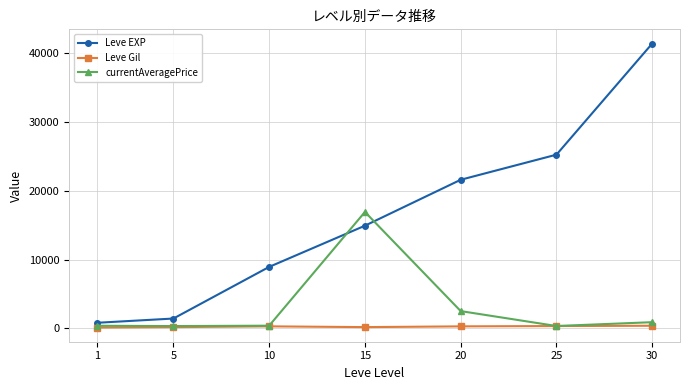

At which category is the sum across all series the highest?

30